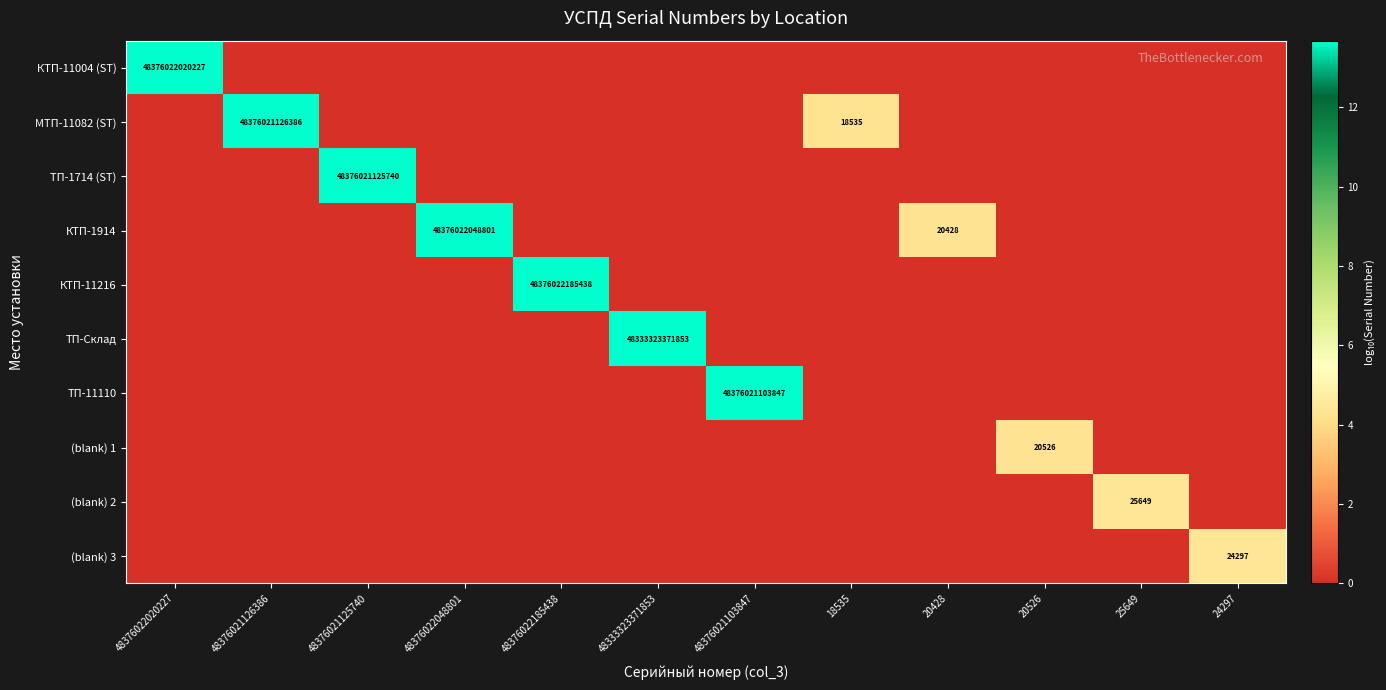

The ТП-Склад series shows 5.5 at 48376021125740. True or false?

False